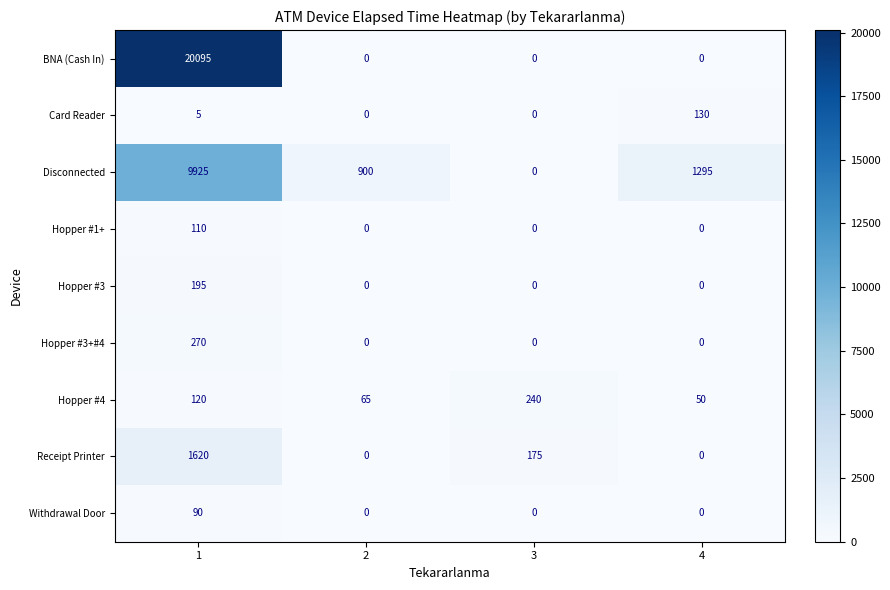

Which series changed the most between 2 and 3?

Disconnected